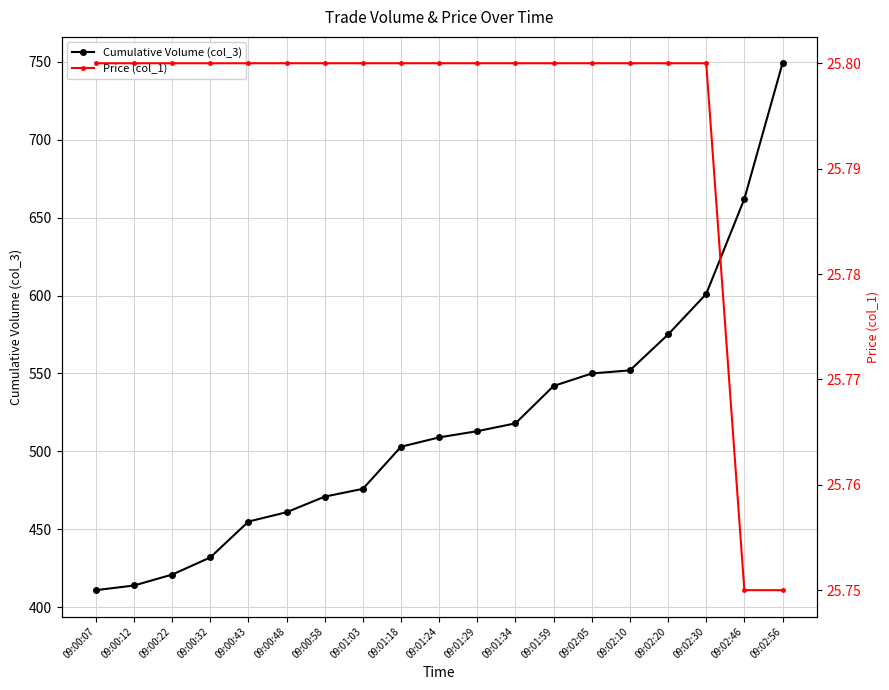

Is it true that Cumulative Volume (col_3) equals 601.0 at 09:02:30?

True